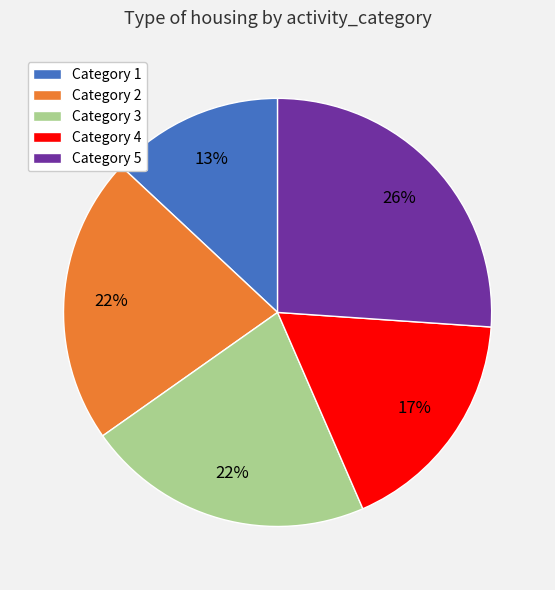

To the nearest percent, what is the average slice percentage?

20%